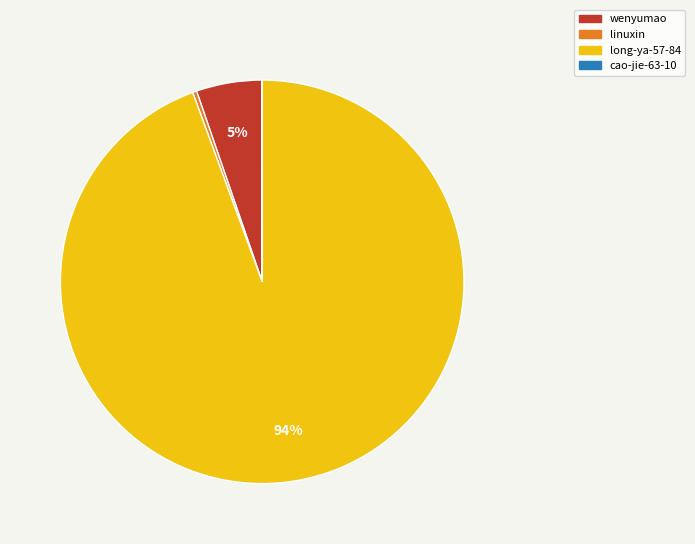

Which category has the biggest portion of the pie?

long-ya-57-84